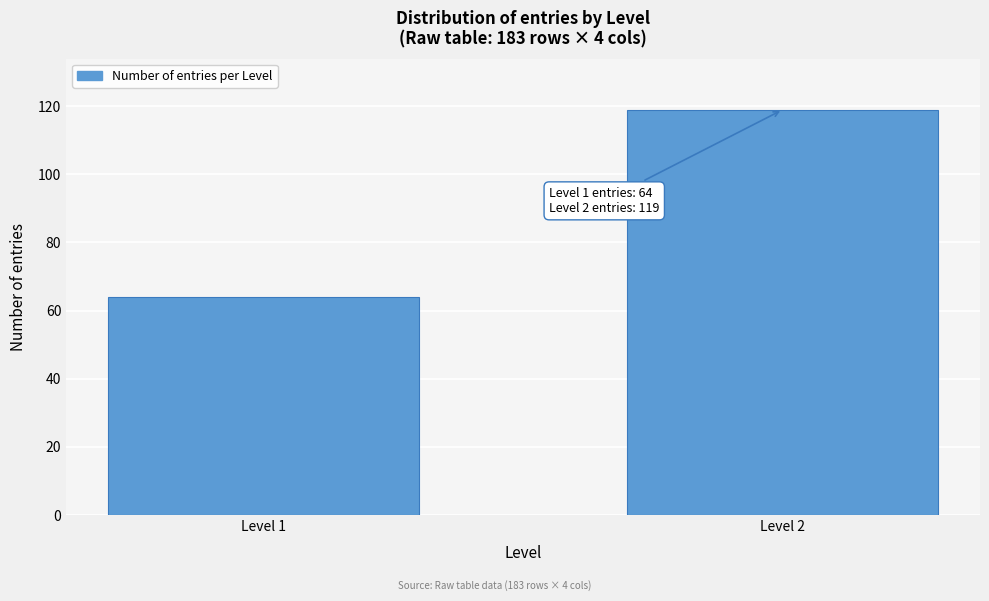

Reading left to right, what are all the values shown in this chart?

64	119